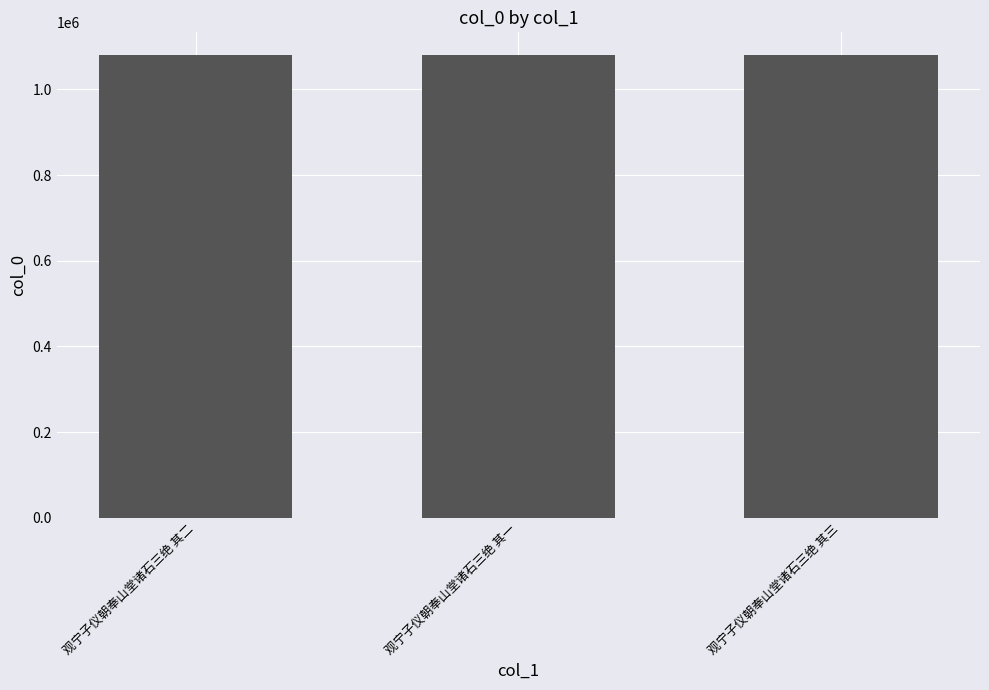

What is the label of the 1st bar from the left?

观宁子仪朝奉山堂诸石三绝 其二